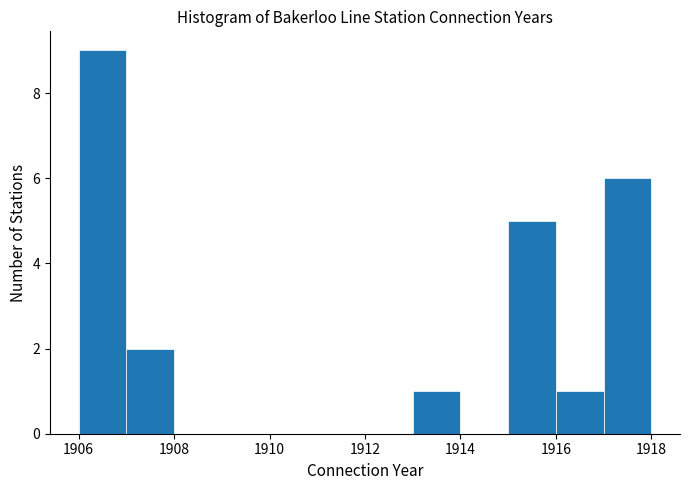

Reading left to right, list every bar in this chart as the range it spans on the x-axis followed by its height. The values are not printed on the chart, so give them approximately, as read against the axis.

1906 to 1907: 9
1907 to 1908: 2
1908 to 1909: 0
1909 to 1910: 0
1910 to 1911: 0
1911 to 1912: 0
1912 to 1913: 0
1913 to 1914: 1
1914 to 1915: 0
1915 to 1916: 5
1916 to 1917: 1
1917 to 1918: 6